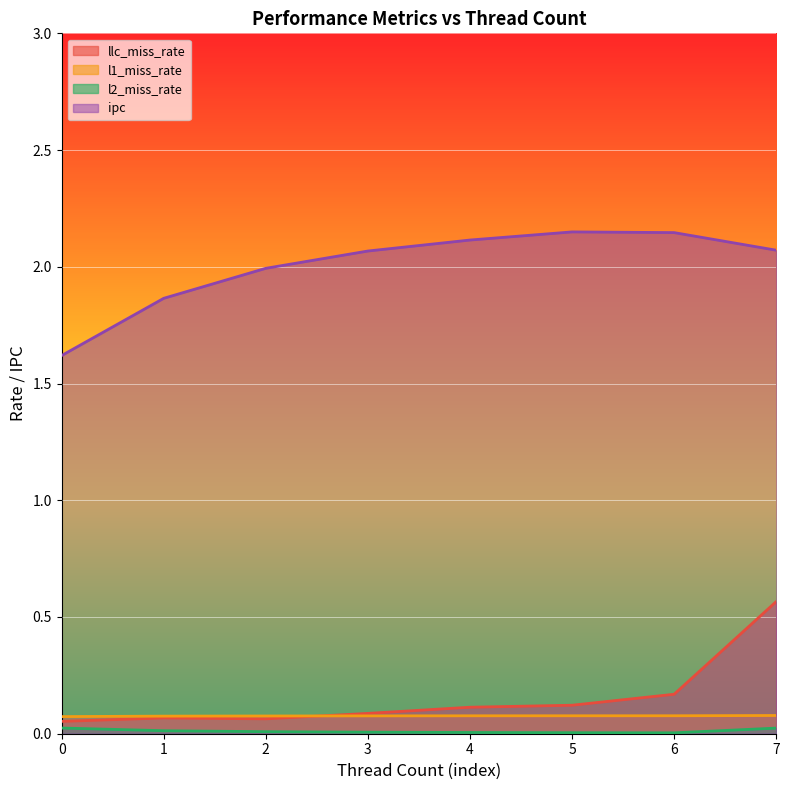

What is the value of the ipc point at the 6th from the left?

2.1